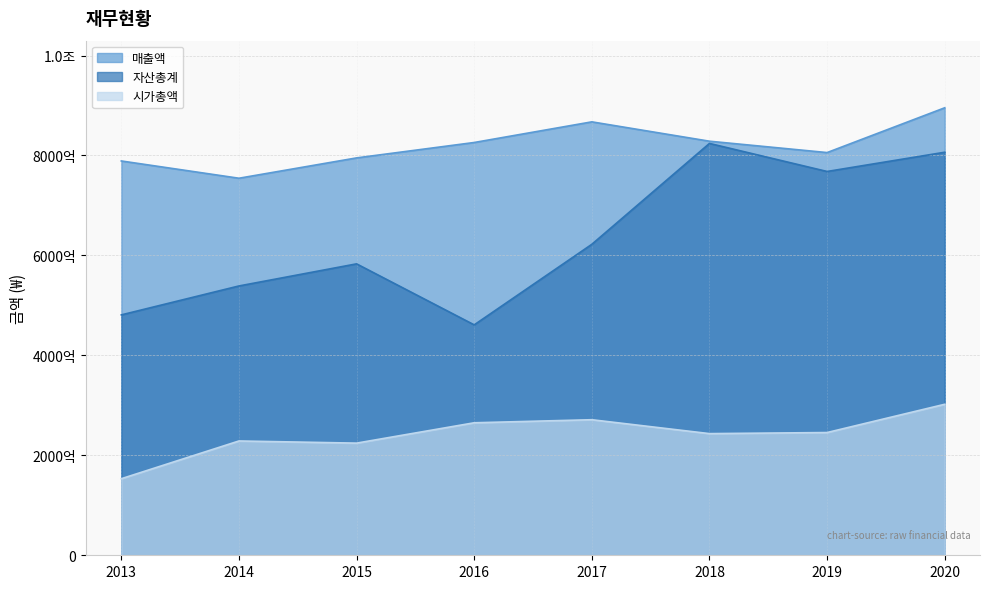

Which series has the widest spread of values?

자산총계